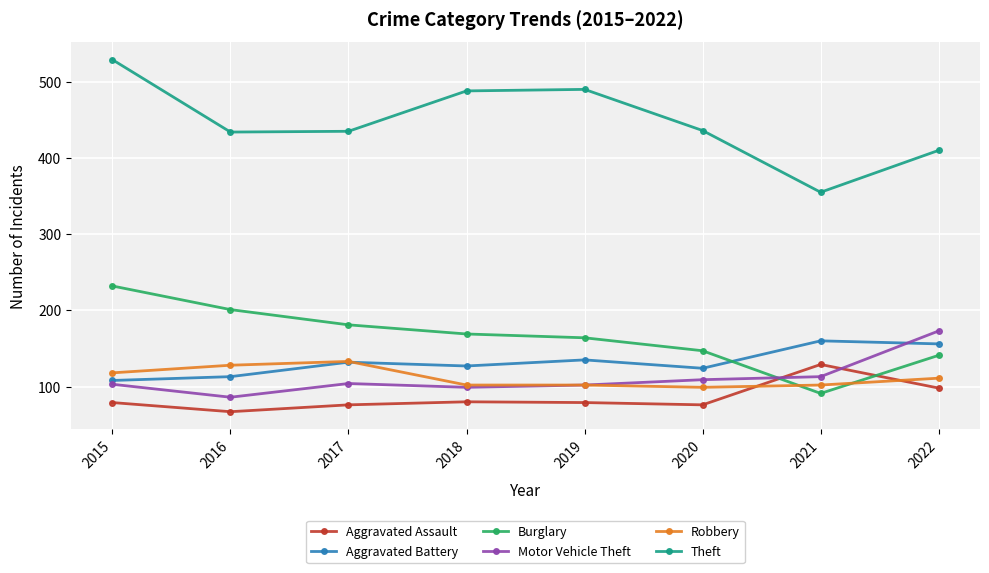

The value of Aggravated Assault at 2021 is 176. True or false?

False